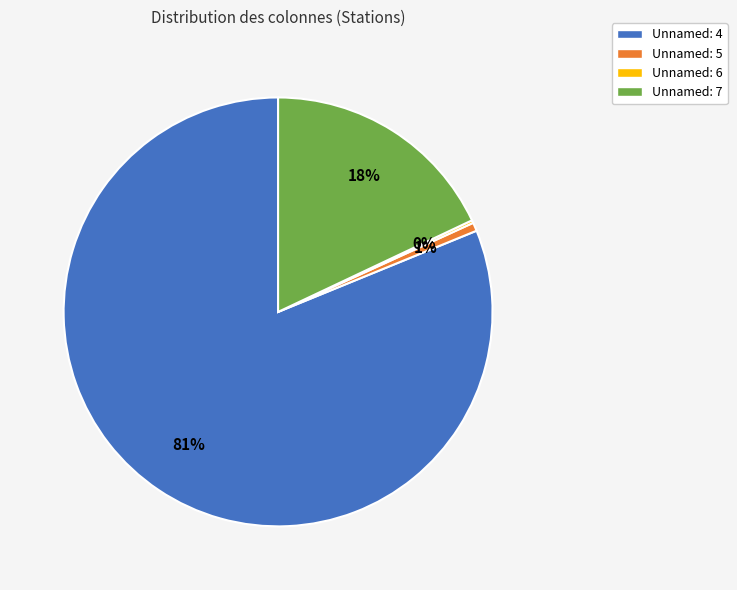

What is the largest slice in the pie chart?

Unnamed: 4